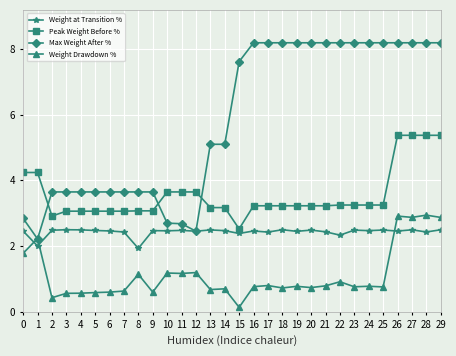

What are all the series names shown in the legend?

Weight at Transition %, Peak Weight Before %, Max Weight After %, Weight Drawdown %